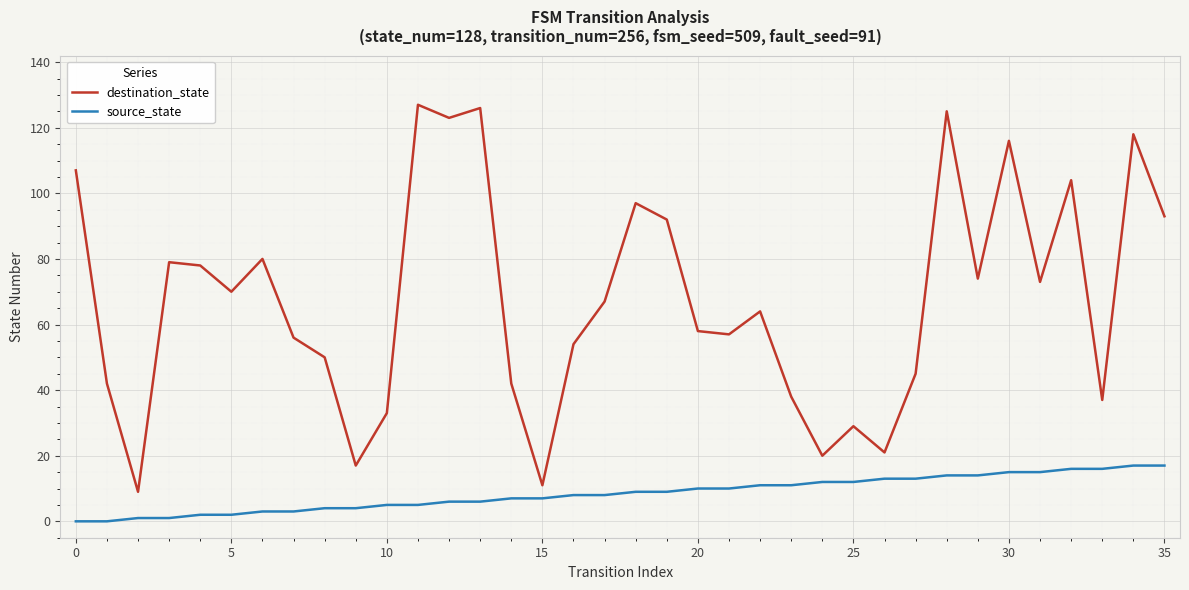

Reading right to left, list all the values displayed in this chart.

destination_state: 93	118	37	104	73	116	74	125	45	21	29	20	38	64	57	58	92	97	67	54	11	42	126	123	127	33	17	50	56	80	70	78	79	9	42	107
source_state: 17	17	16	16	15	15	14	14	13	13	12	12	11	11	10	10	9	9	8	8	7	7	6	6	5	5	4	4	3	3	2	2	1	1	0	0